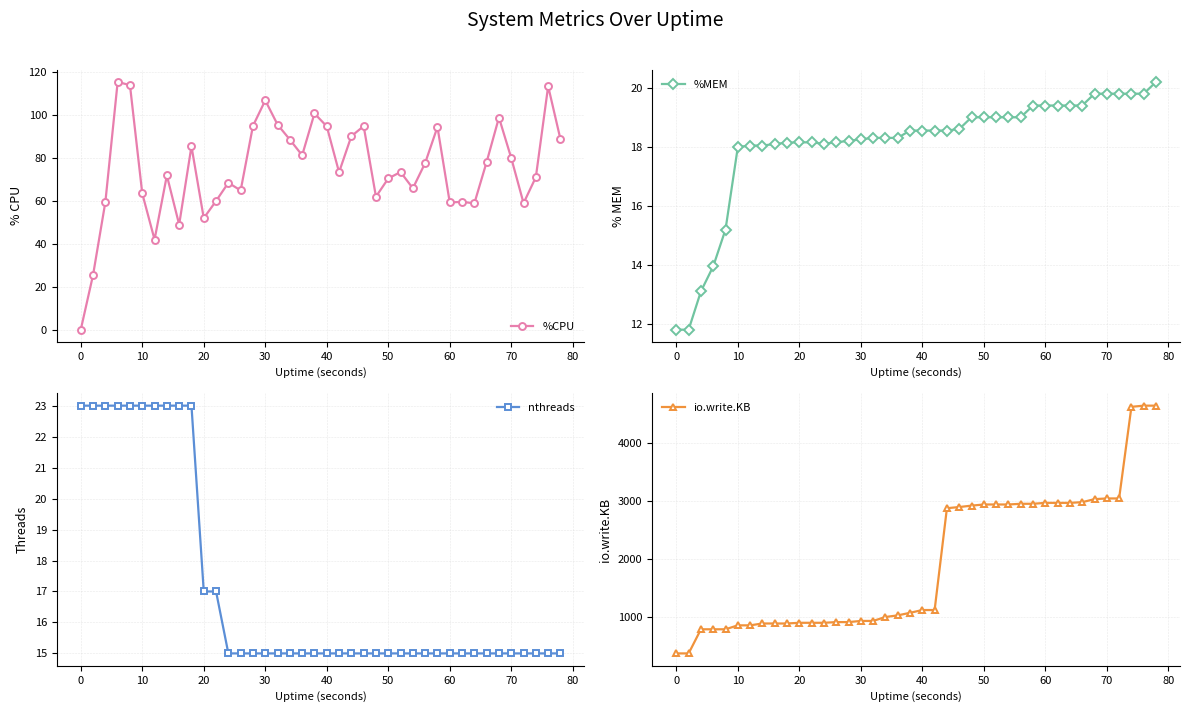

List the series in order of their peak value, highest first.

io.write.KB, %CPU, nthreads, %MEM